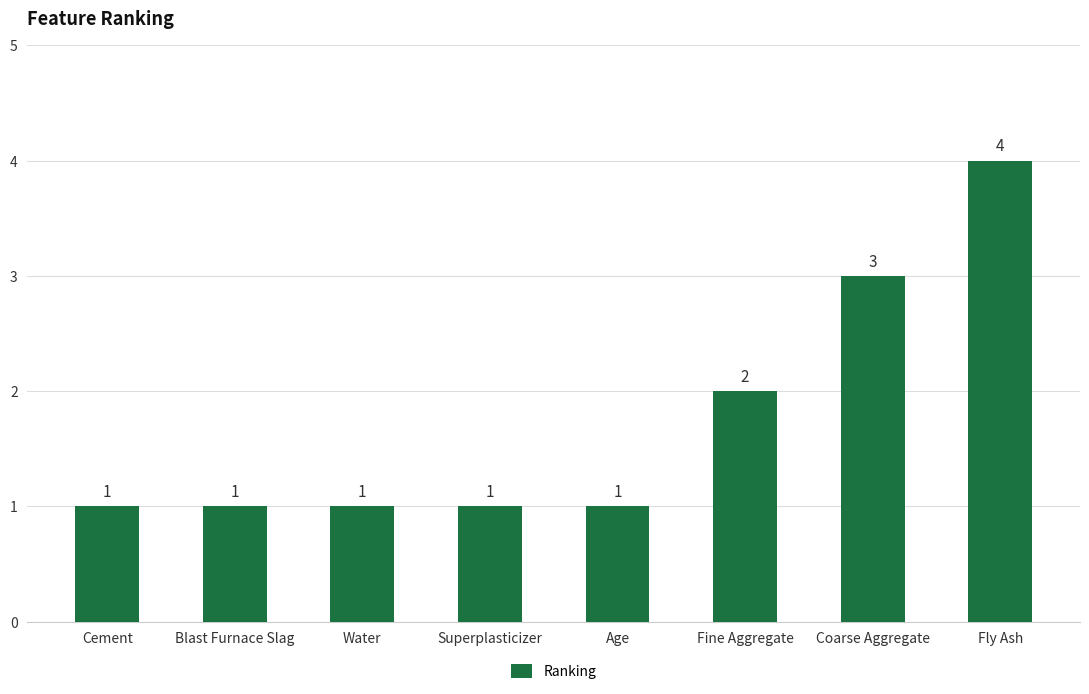

What is the greatest value displayed?

4